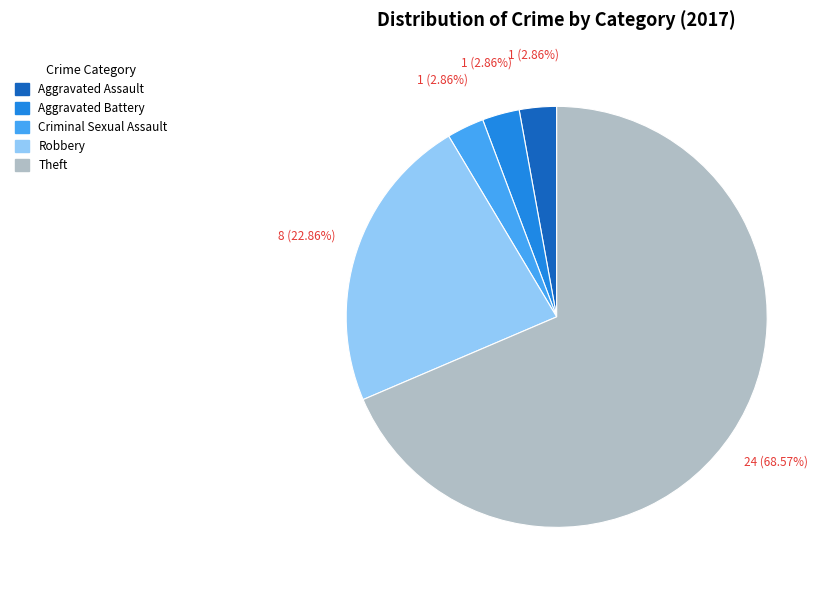

Which has a higher value, Theft or Criminal Sexual Assault?

Theft